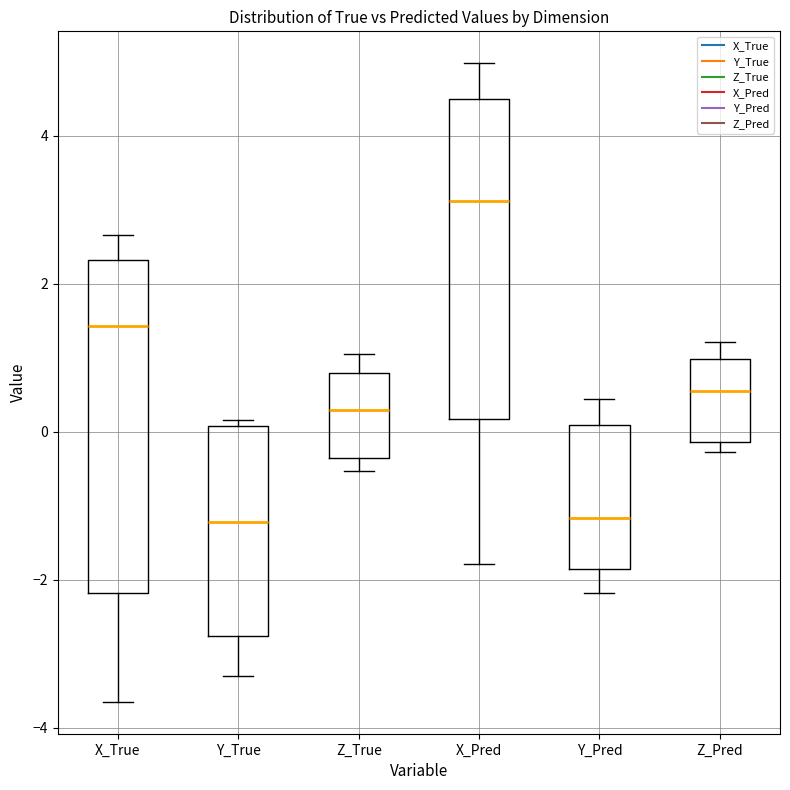

Where does the median line of the box for Z_True sit on the y-axis? The values are not printed on the chart, so give them approximately, as read against the axis.

0.2